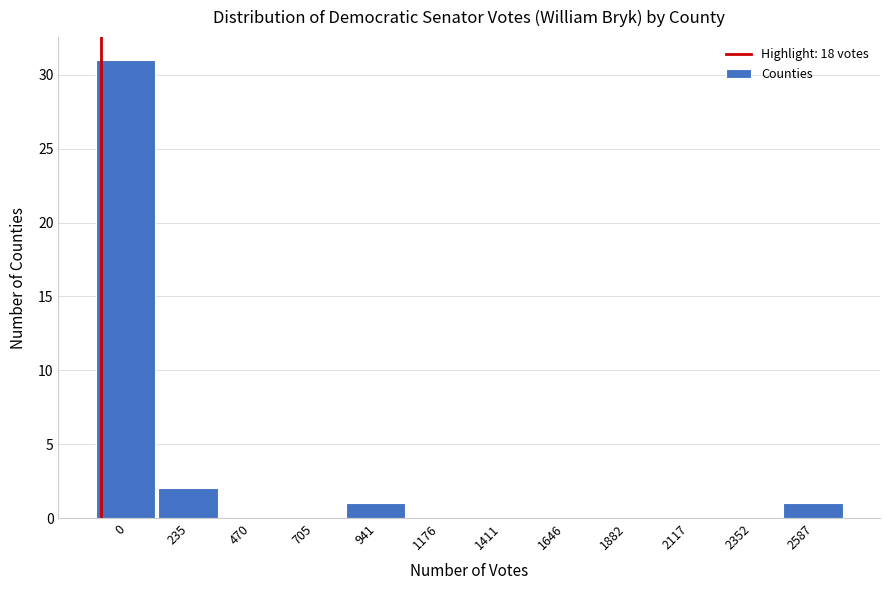

Reading right to left, extract all data points from this chart.

2587=1	2352=0	2117=0	1882=0	1646=0	1411=0	1176=0	941=1	705=0	470=0	235=2	0=31